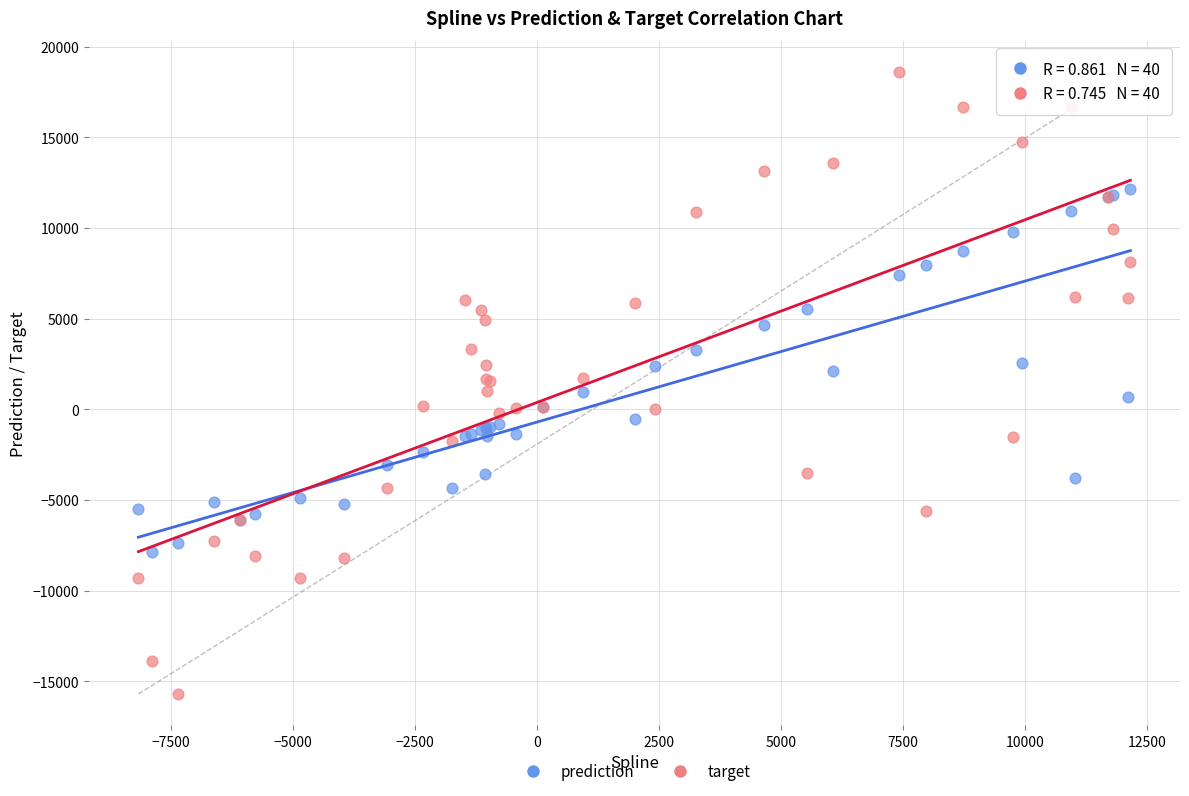

Which series has the widest spread of Y values?

target